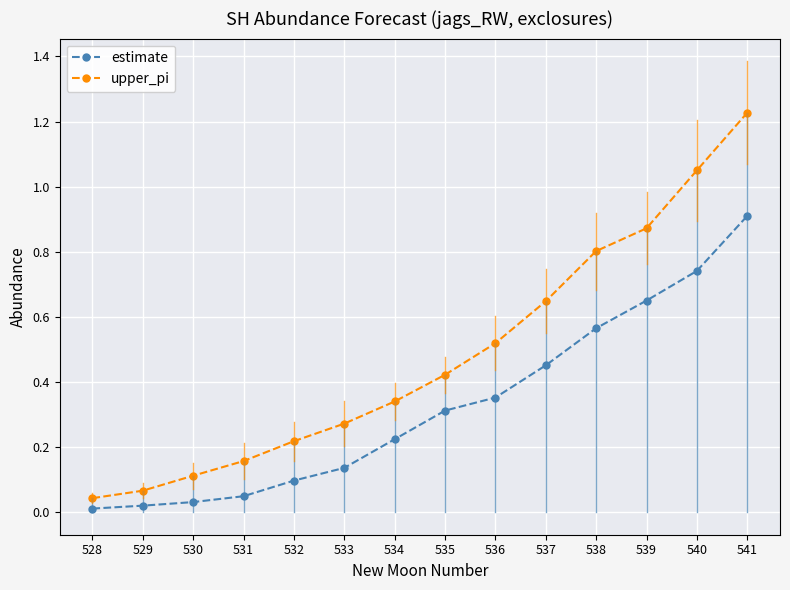

At 529, list the series in order from largest to smallest.

upper_pi, estimate